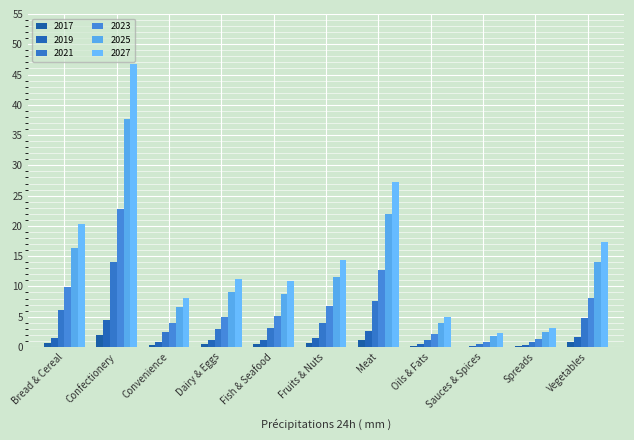

What is the minimum value for 2017?

0.1